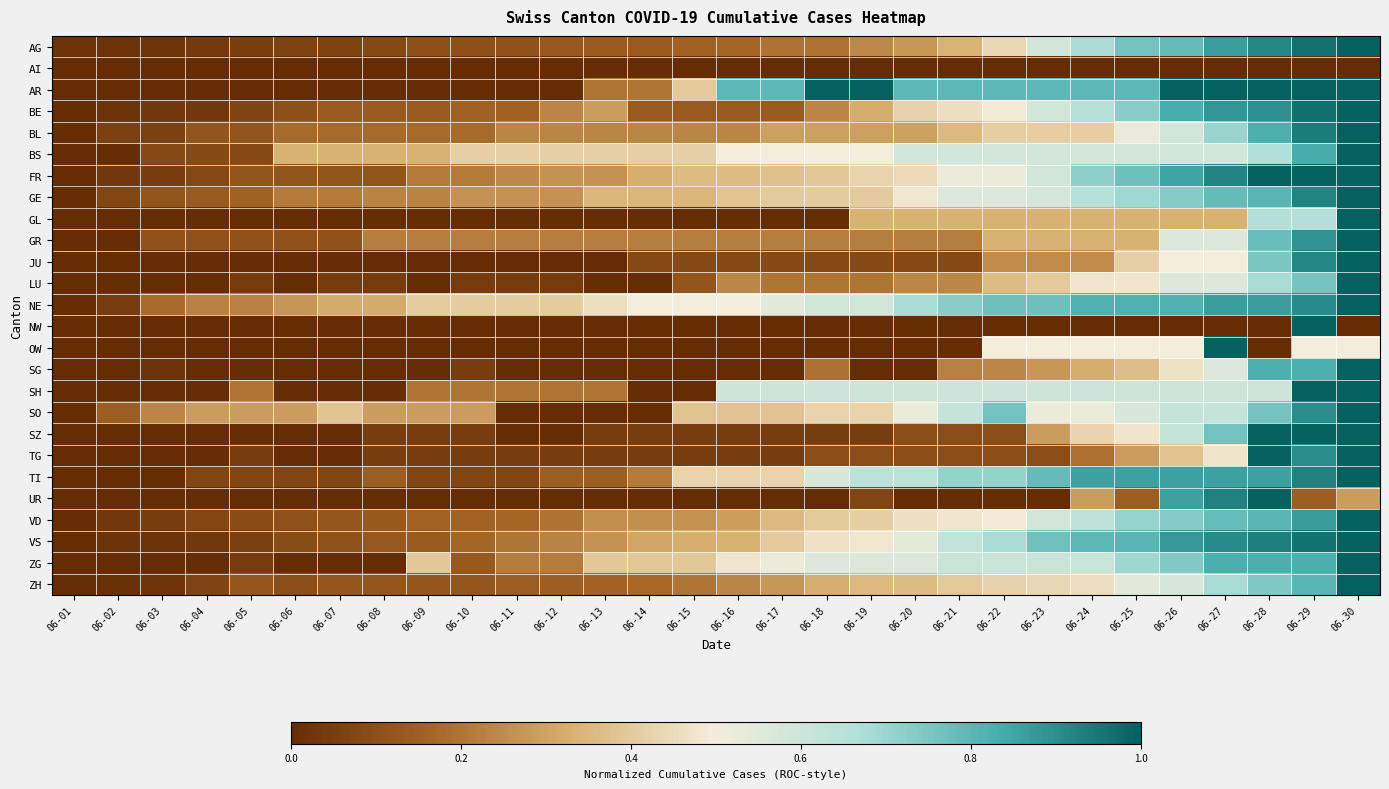

Between 06-11 and 06-21, which series saw the biggest shift?

AR